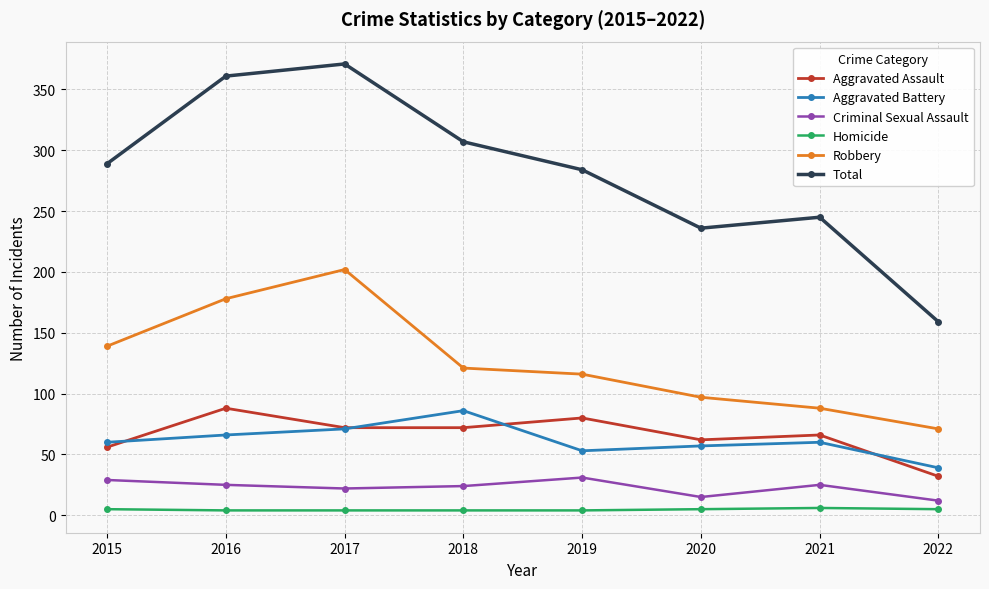

Which series changed the most between 2018 and 2022?

Total